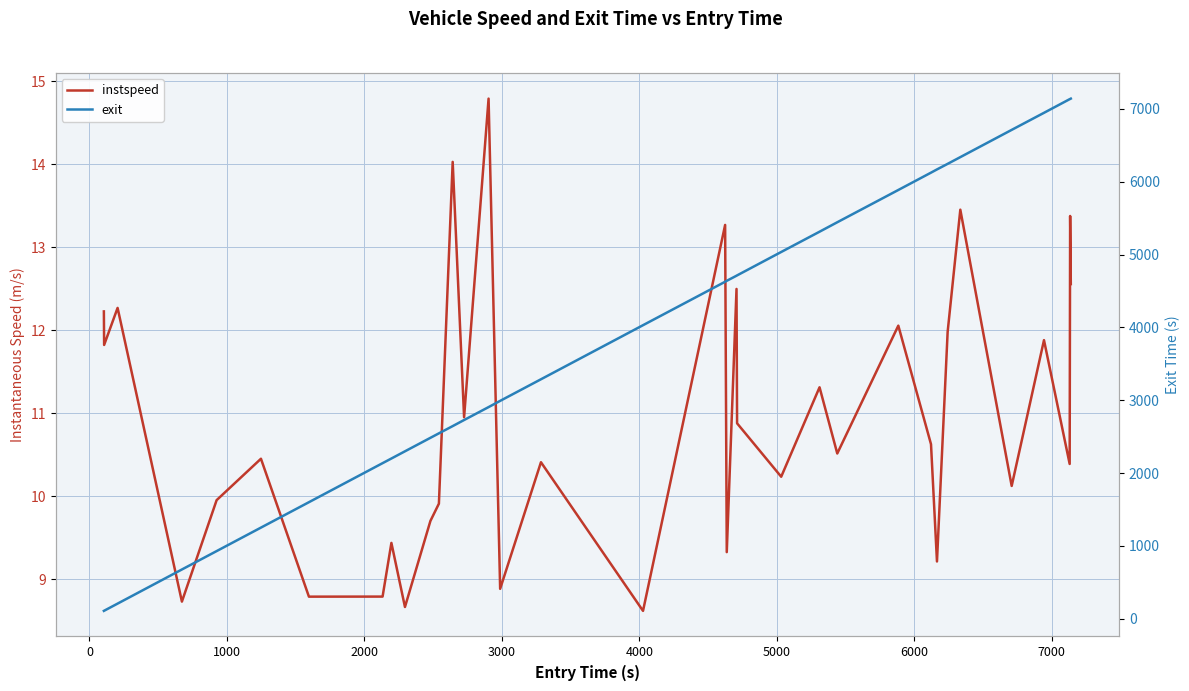

What are all the series names shown in the legend?

instspeed, exit